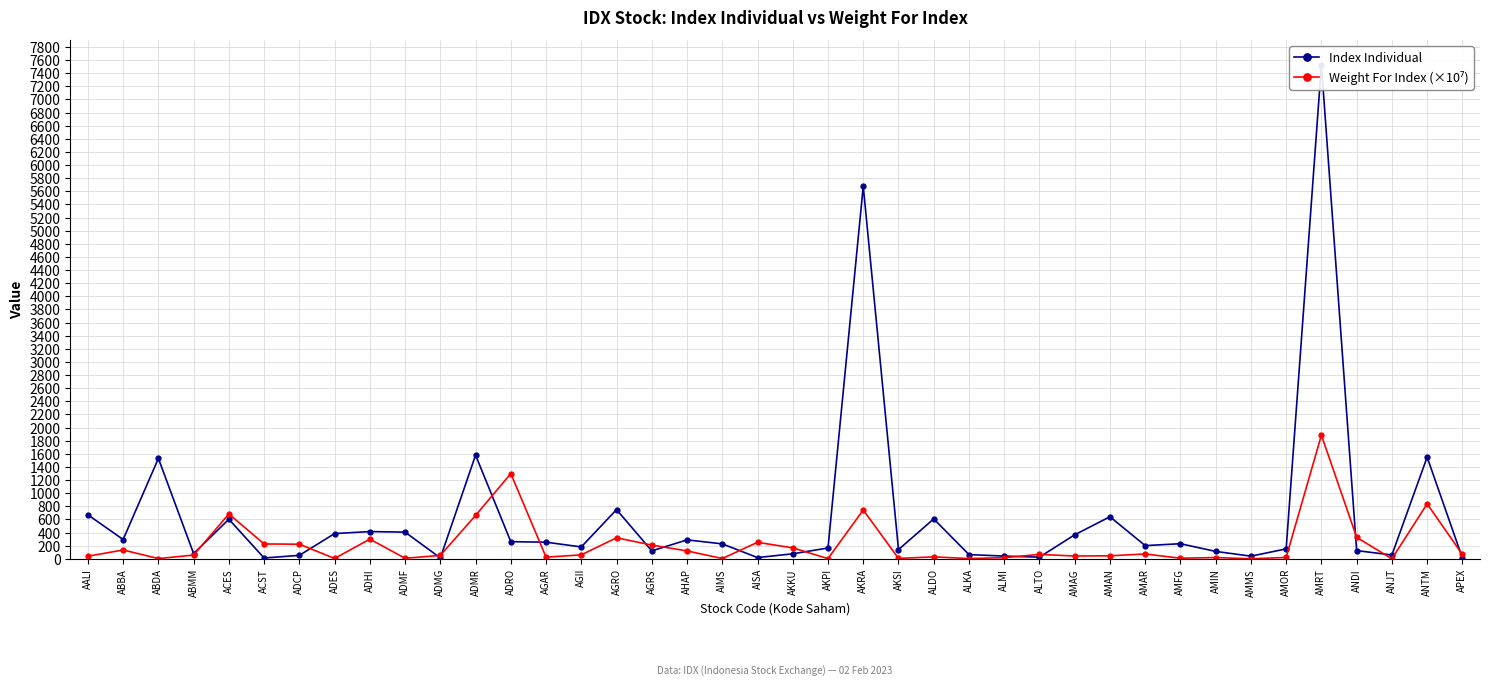

Reading left to right, what are all the values shown in this chart?

Index Individual: AALI=670.2	ABBA=293.8	ABDA=1529.6	ABMM=79.2	ACES=602.4	ACST=12.1	ADCP=52.3	ADES=384.4	ADHI=414.7	ADMF=406.5	ADMG=13.2	ADMR=1580.0	ADRO=260.9	AGAR=252.7	AGII=180.9	AGRO=749.8	AGRS=120.3	AHAP=288.2	AIMS=227.2	AISA=18.6	AKKU=75.9	AKPI=164.9	AKRA=5678.6	AKSI=140.0	ALDO=608.0	ALKA=64.0	ALMI=41.2	ALTO=25.0	AMAG=365.7	AMAN=640.9	AMAR=200.8	AMFG=229.6	AMIN=112.5	AMMS=40.0	AMOR=151.1	AMRT=7527.6	ANDI=125.0	ANJT=57.9	ANTM=1549.4	APEX=12.3
Weight For Index (×10⁷): AALI=39.1	ABBA=134.2	ABDA=3.1	ABMM=56.9	ACES=683.3	ACST=226.0	ADCP=222.2	ADES=4.9	ADHI=299.9	ADMF=7.9	ADMG=52.0	ADMR=660.7	ADRO=1298.0	AGAR=25.0	AGII=59.9	AGRO=320.1	AGRS=208.5	AHAP=120.2	AIMS=3.9	AISA=250.8	AKKU=166.3	AKPI=2.7	AKRA=744.5	AKSI=5.8	ALDO=29.2	ALKA=3.8	ALMI=16.9	ALTO=66.7	AMAG=42.4	AMAN=45.5	AMAR=73.3	AMFG=8.5	AMIN=18.8	AMMS=0.0	AMOR=20.6	AMRT=1884.4	ANDI=326.7	ANJT=0.1	ANTM=837.0	APEX=66.4